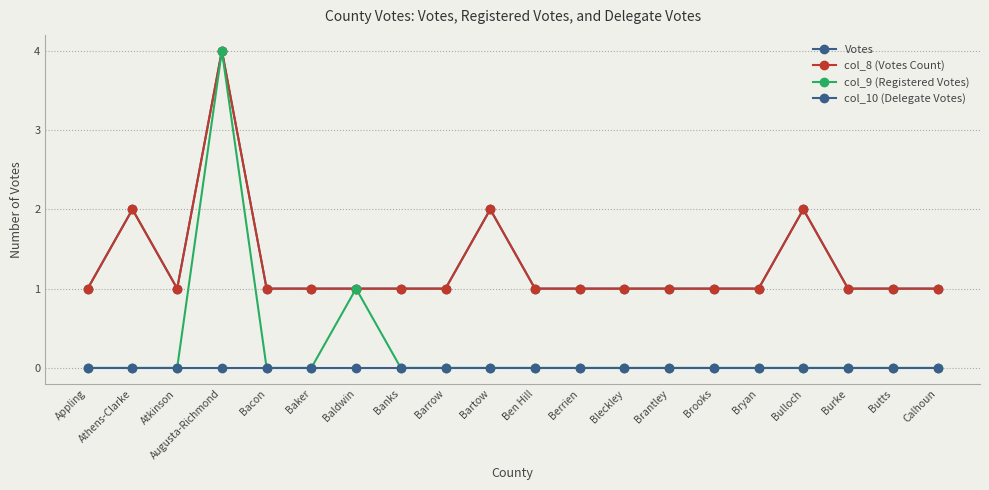

Reading right to left, what are all the values shown in this chart?

Votes: Calhoun=1	Butts=1	Burke=1	Bulloch=2	Bryan=1	Brooks=1	Brantley=1	Bleckley=1	Berrien=1	Ben Hill=1	Bartow=2	Barrow=1	Banks=1	Baldwin=1	Baker=1	Bacon=1	Augusta-Richmond=4	Atkinson=1	Athens-Clarke=2	Appling=1
col_8 (Votes Count): Calhoun=1	Butts=1	Burke=1	Bulloch=2	Bryan=1	Brooks=1	Brantley=1	Bleckley=1	Berrien=1	Ben Hill=1	Bartow=2	Barrow=1	Banks=1	Baldwin=1	Baker=1	Bacon=1	Augusta-Richmond=4	Atkinson=1	Athens-Clarke=2	Appling=1
col_9 (Registered Votes): Calhoun=0	Butts=0	Burke=0	Bulloch=0	Bryan=0	Brooks=0	Brantley=0	Bleckley=0	Berrien=0	Ben Hill=0	Bartow=0	Barrow=0	Banks=0	Baldwin=1	Baker=0	Bacon=0	Augusta-Richmond=4	Atkinson=0	Athens-Clarke=0	Appling=0
col_10 (Delegate Votes): Calhoun=0	Butts=0	Burke=0	Bulloch=0	Bryan=0	Brooks=0	Brantley=0	Bleckley=0	Berrien=0	Ben Hill=0	Bartow=0	Barrow=0	Banks=0	Baldwin=0	Baker=0	Bacon=0	Augusta-Richmond=0	Atkinson=0	Athens-Clarke=0	Appling=0